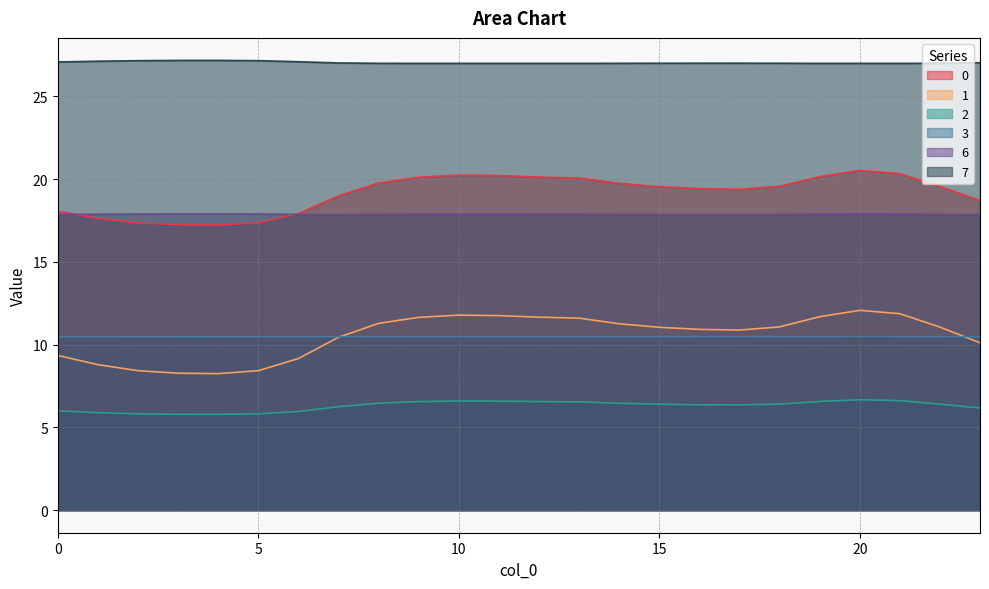

The value of 3 at 22 is 10.5. True or false?

True